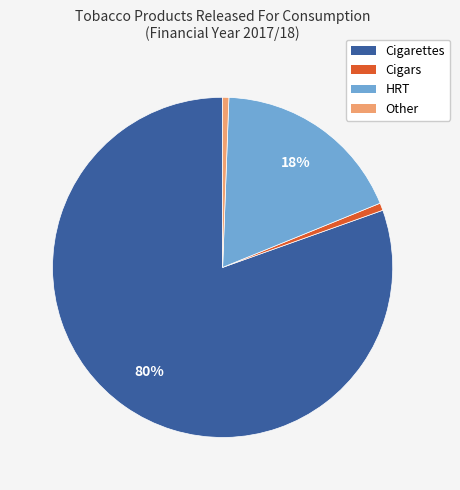

Which has a higher value, HRT or Other?

HRT